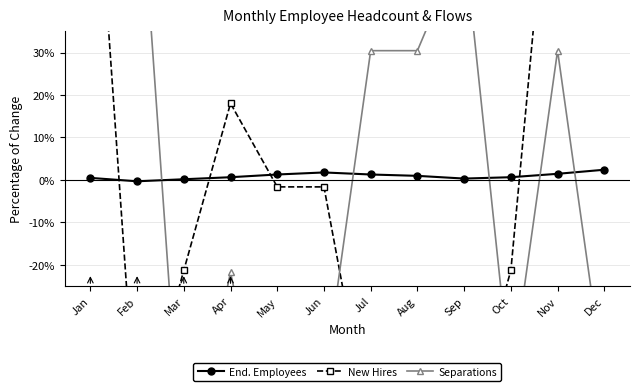

What is the value of the New Hires point at the 11th from the left?

96.7